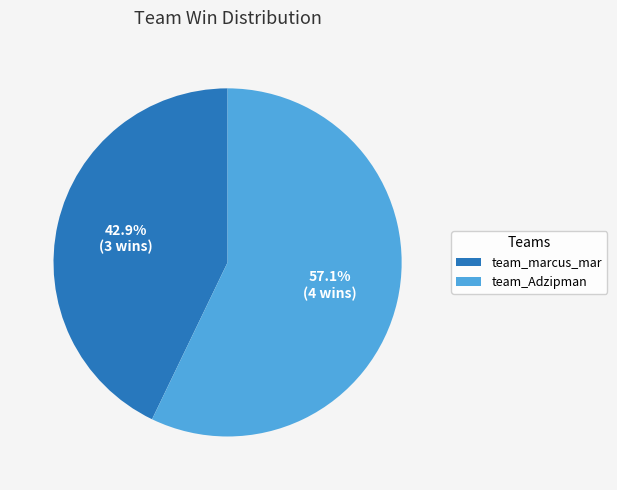

To the nearest percent, what is the combined percentage of team_Adzipman and team_marcus_mar?

100%